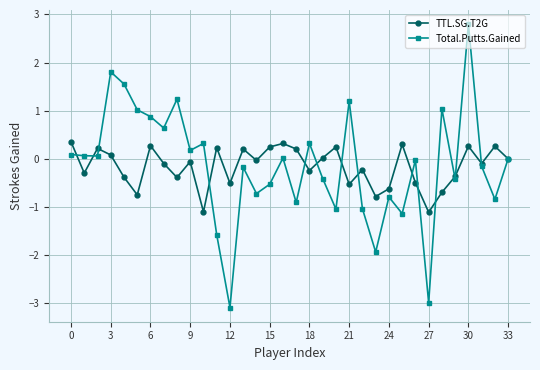

Which series has the largest range (max minus min)?

Total.Putts.Gained